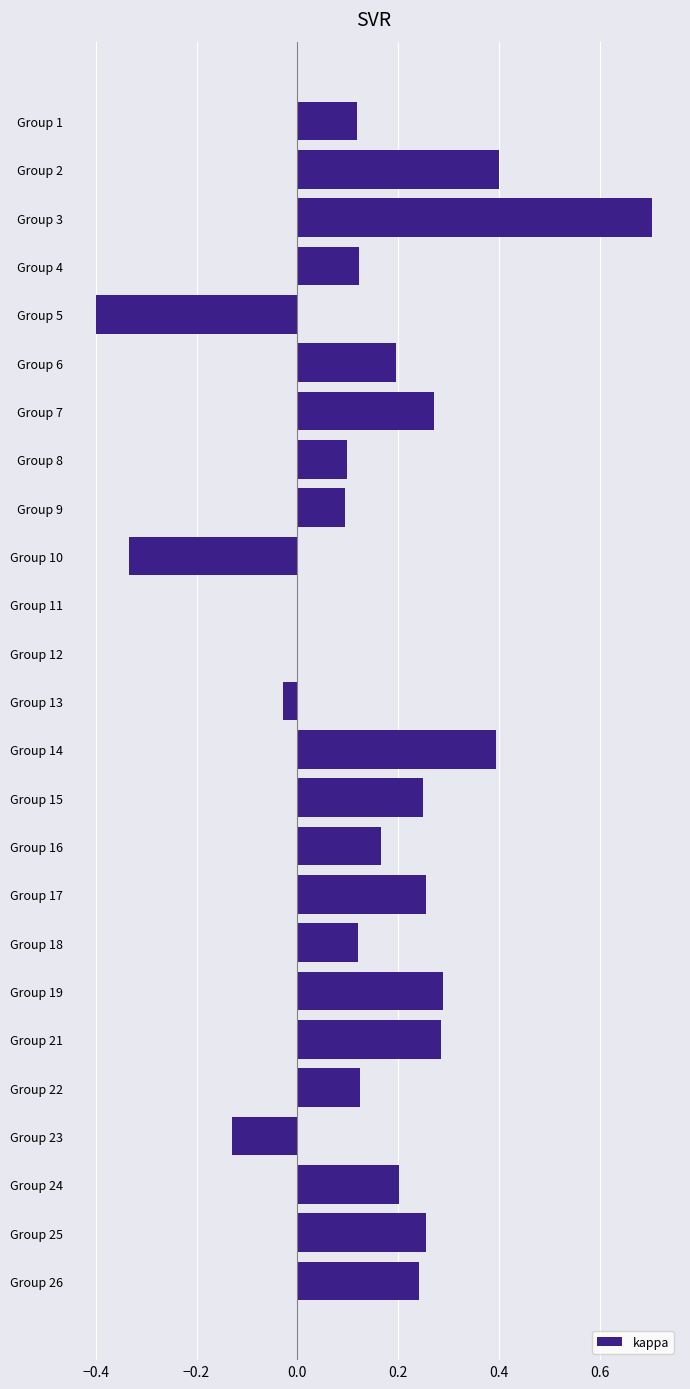

Between Group 19 and Group 10, which is larger?

Group 19